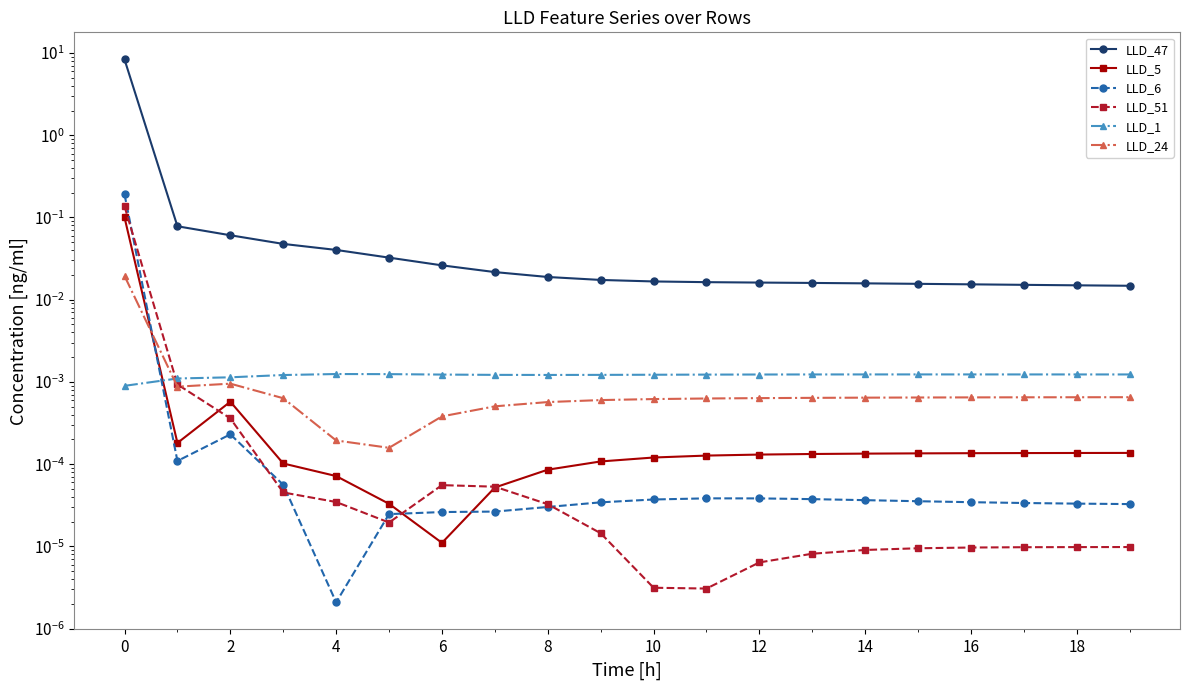

Reading left to right, list all the values displayed in this chart.

LLD_47: 8.3	0.1	0.1	0.0	0.0	0.0	0.0	0.0	0.0	0.0	0.0	0.0	0.0	0.0	0.0	0.0	0.0	0.0	0.0	0.0
LLD_5: 0.1	0.0	0.0	0.0	0.0	0.0	0.0	0.0	0.0	0.0	0.0	0.0	0.0	0.0	0.0	0.0	0.0	0.0	0.0	0.0
LLD_6: 0.2	0.0	0.0	0.0	0.0	0.0	0.0	0.0	0.0	0.0	0.0	0.0	0.0	0.0	0.0	0.0	0.0	0.0	0.0	0.0
LLD_51: 0.1	0.0	0.0	0.0	0.0	0.0	0.0	0.0	0.0	0.0	0.0	0.0	0.0	0.0	0.0	0.0	0.0	0.0	0.0	0.0
LLD_1: 0.0	0.0	0.0	0.0	0.0	0.0	0.0	0.0	0.0	0.0	0.0	0.0	0.0	0.0	0.0	0.0	0.0	0.0	0.0	0.0
LLD_24: 0.0	0.0	0.0	0.0	0.0	0.0	0.0	0.0	0.0	0.0	0.0	0.0	0.0	0.0	0.0	0.0	0.0	0.0	0.0	0.0